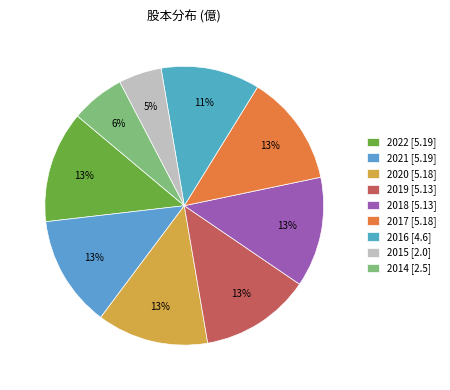

Count the number of slices in the pie.

9